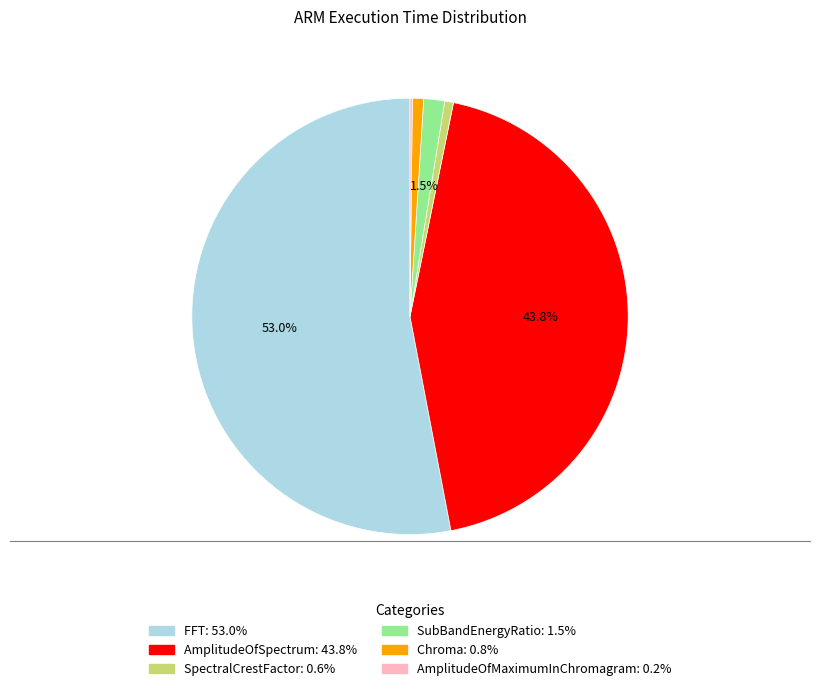

To the nearest percent, what percentage of the pie is Chroma?

1%